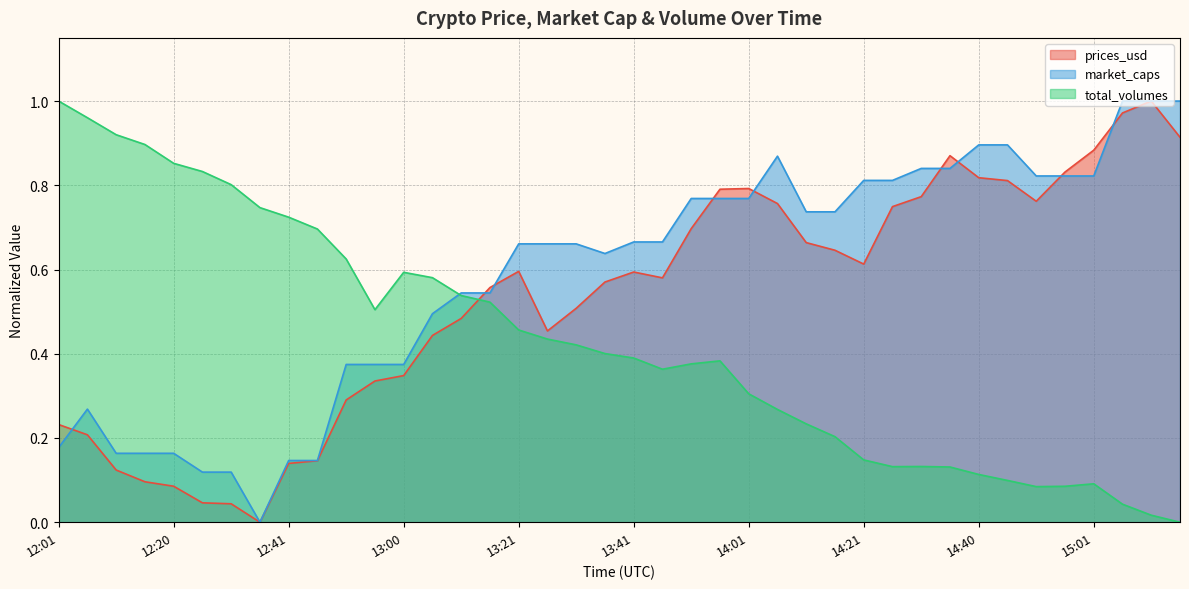

At which category does prices_usd reach its first local valley?

12:35